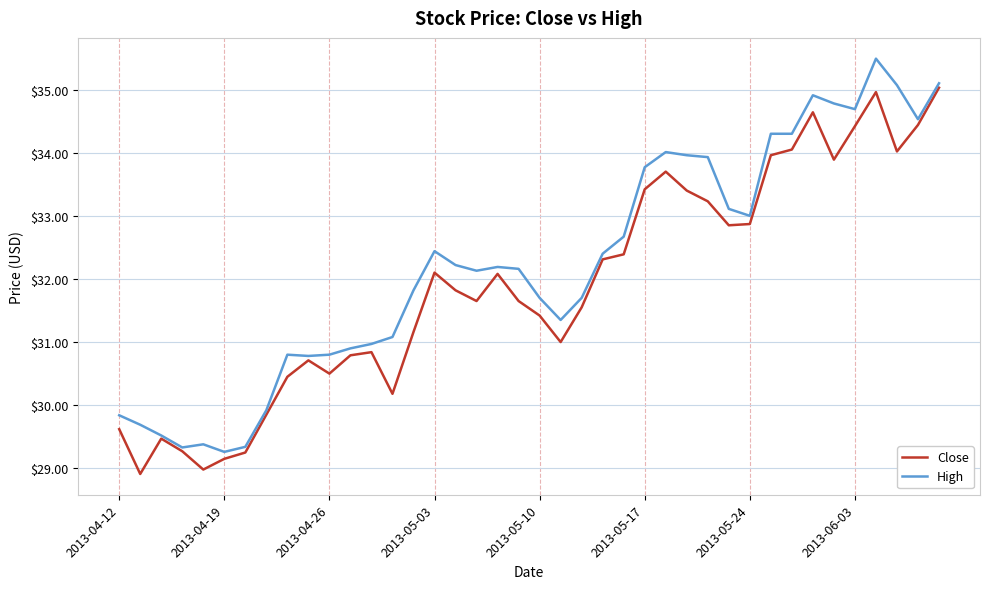

Which series has the largest range (max minus min)?

High